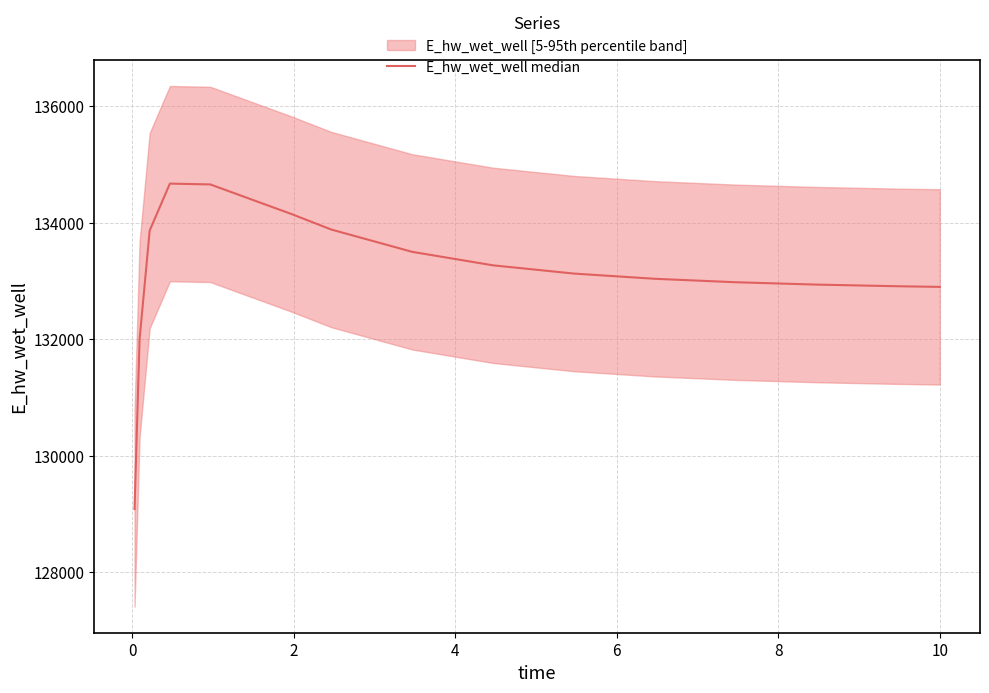

The chart shows a value of 56342.3 at 13. True or false?

False